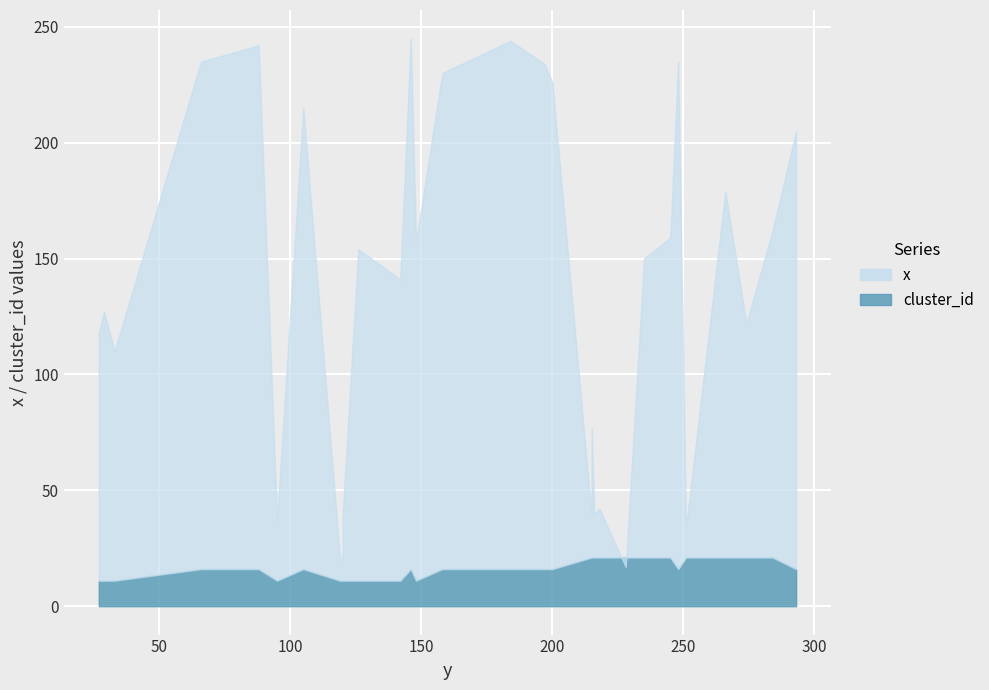

What is the average value of the x series?

137